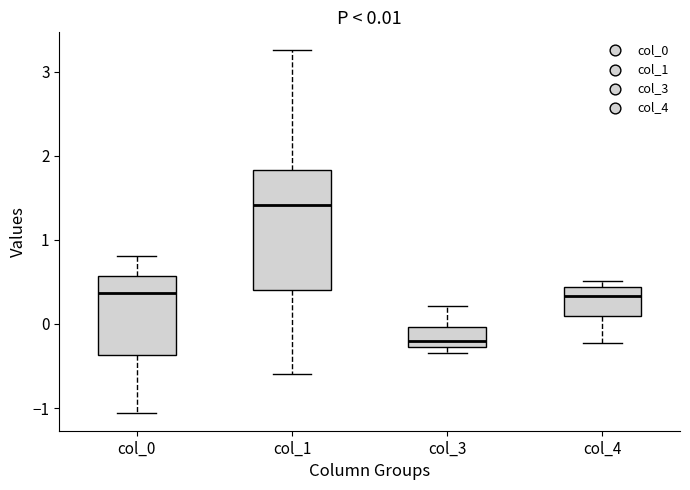

Comparing the boxes themselves (not the whiskers), which one is the tallest?

col_1